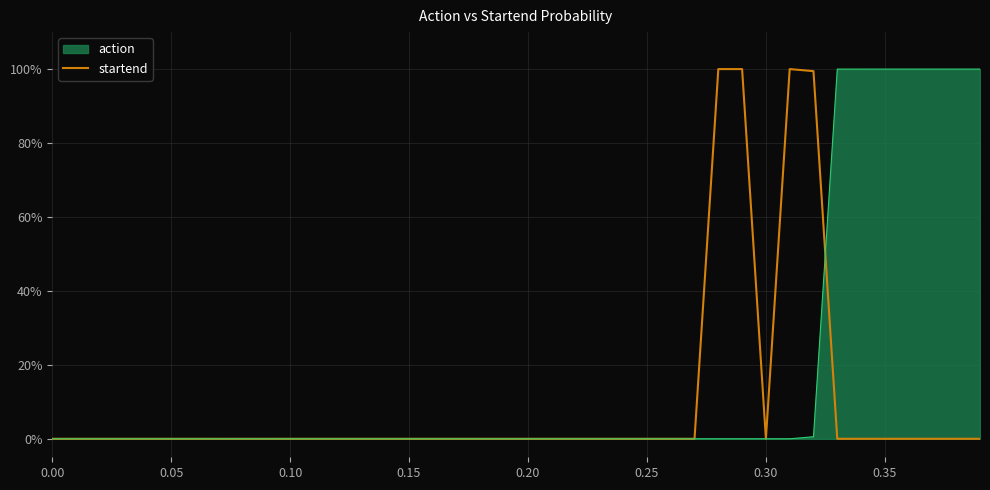

Does the chart display data point markers on the line(s)?

No